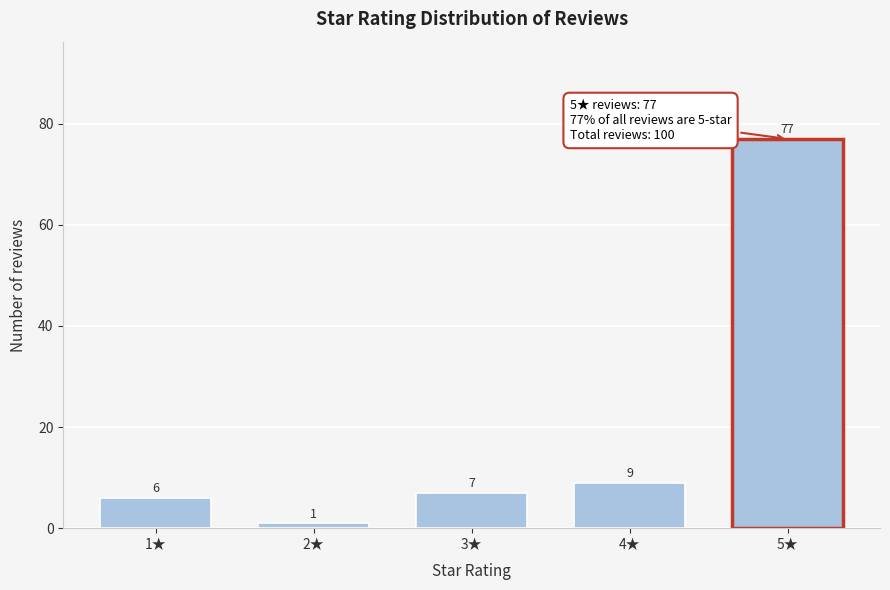

Reading left to right, list all the values displayed in this chart.

1★=6	2★=1	3★=7	4★=9	5★=77